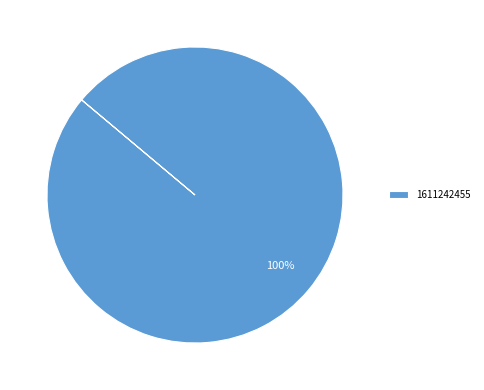

To the nearest percent, what portion does 1611242455 represent?

100%